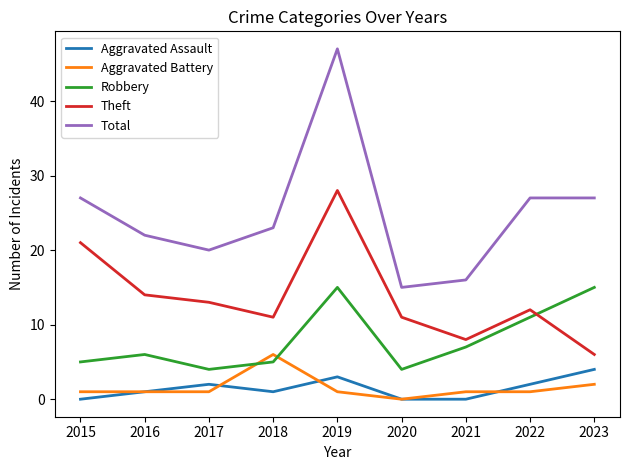

At which category does Aggravated Assault reach its first local peak?

2017